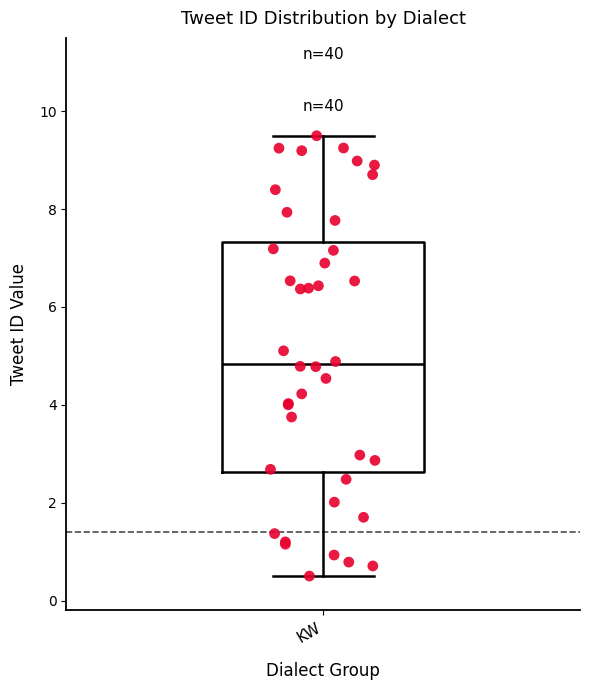

Transcribe this box plot: give where the median line is, the range the box spans, and where the two whiskers end, as read against the y-axis. The values are not printed on the chart, so give them approximately, as read against the axis.

median 4.8, box 2.6 to 7.4, whiskers 0.6 to 9.6